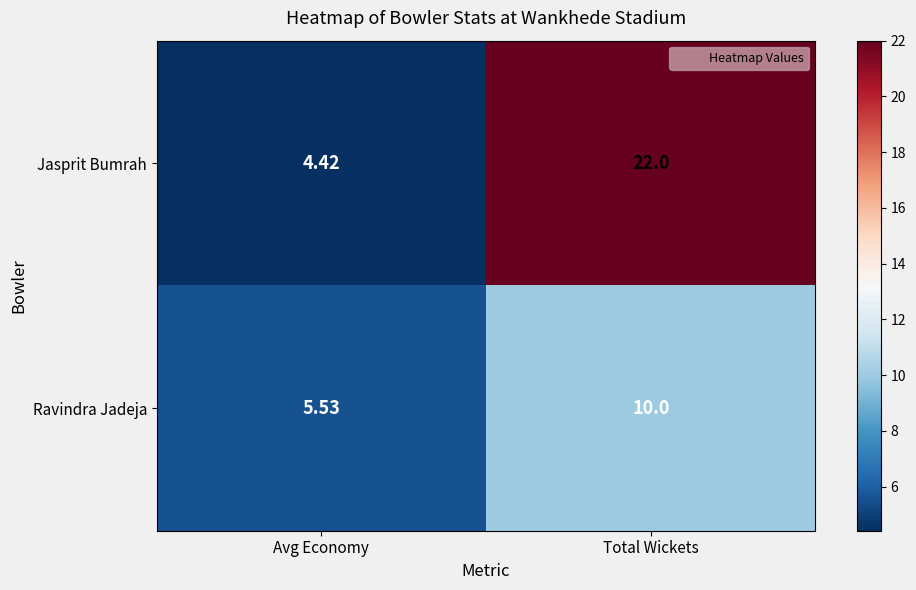

At how many categories does at least one series exceed 12?

1